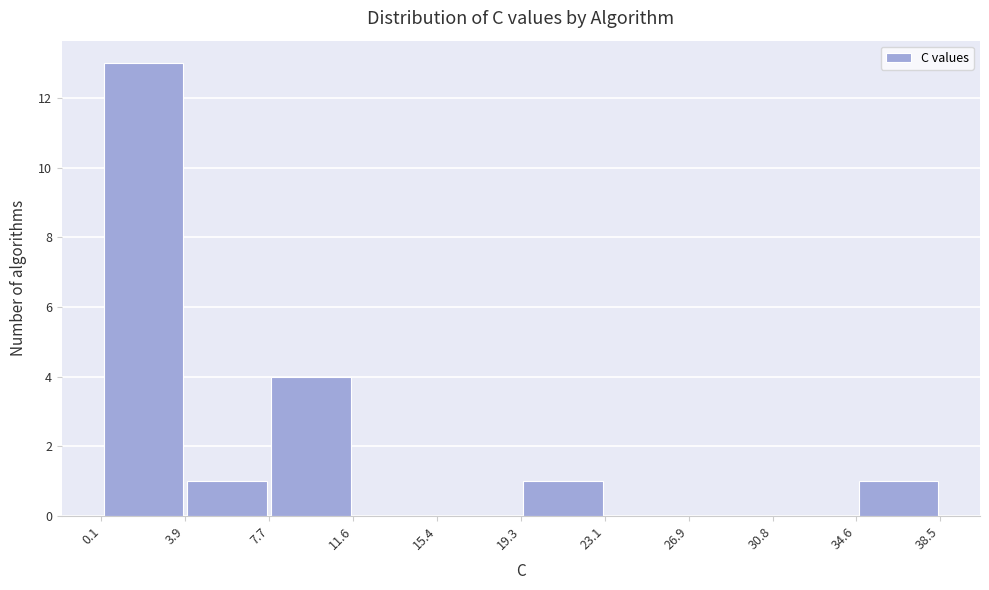

Over which range of the x-axis is the bar tallest?

0.1 to 3.9